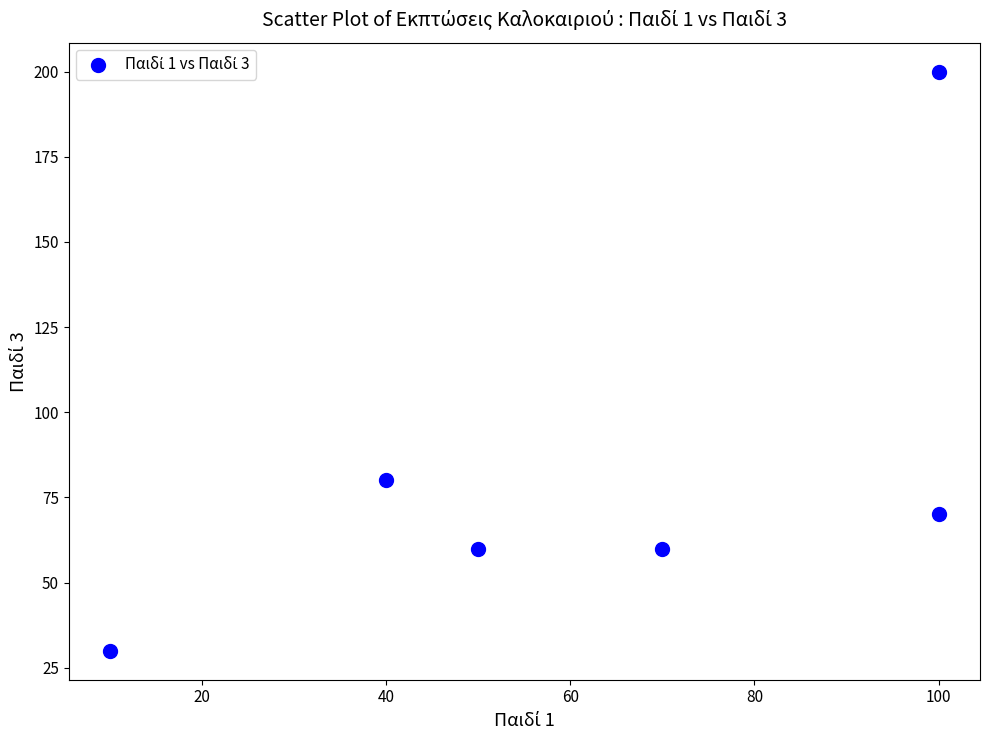

What is the average Y value?

83